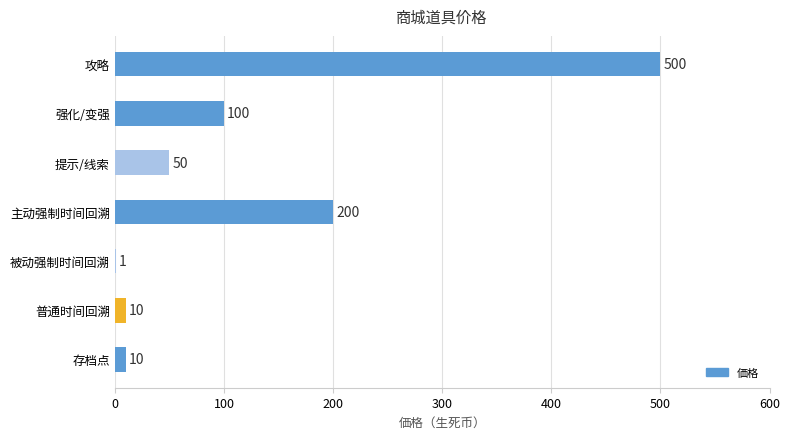

How many series are shown in this chart?

1